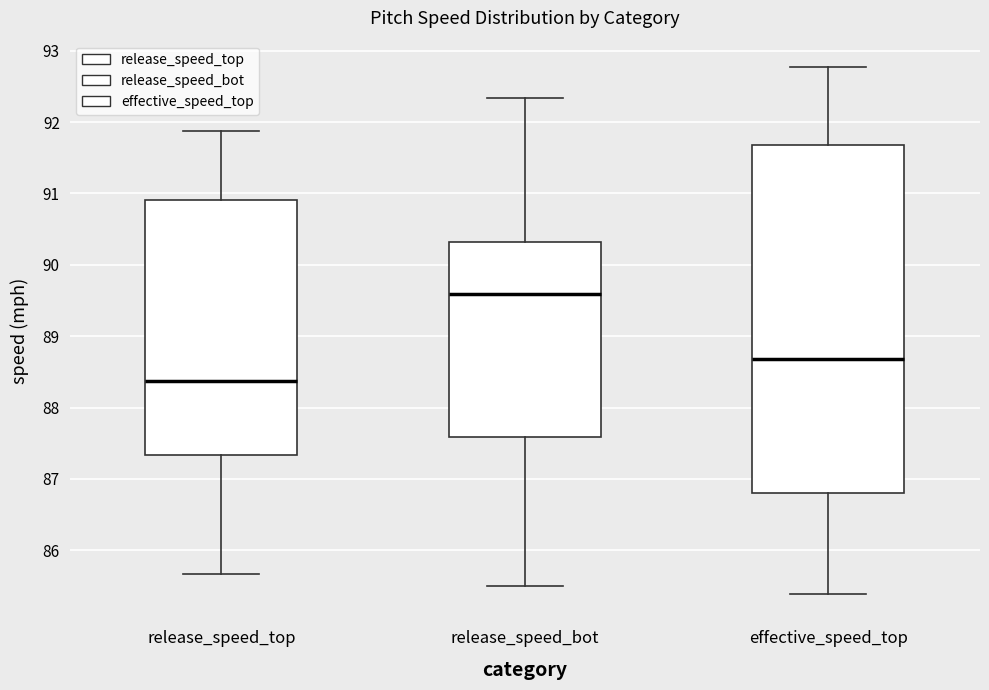

Which box's median line is the lowest?

release_speed_top